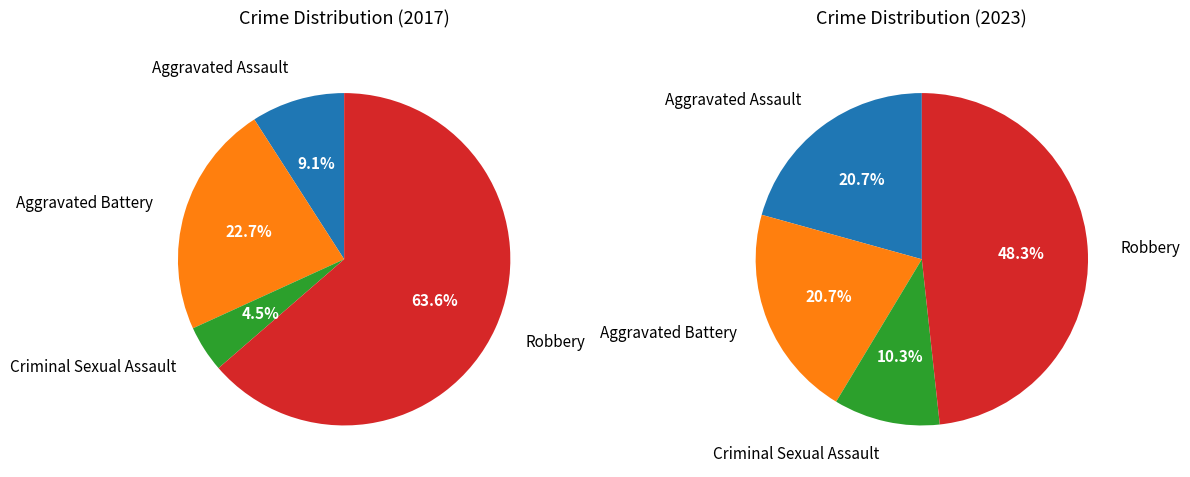

To the nearest percent, what is the combined percentage of 3 and values_2023?

69%